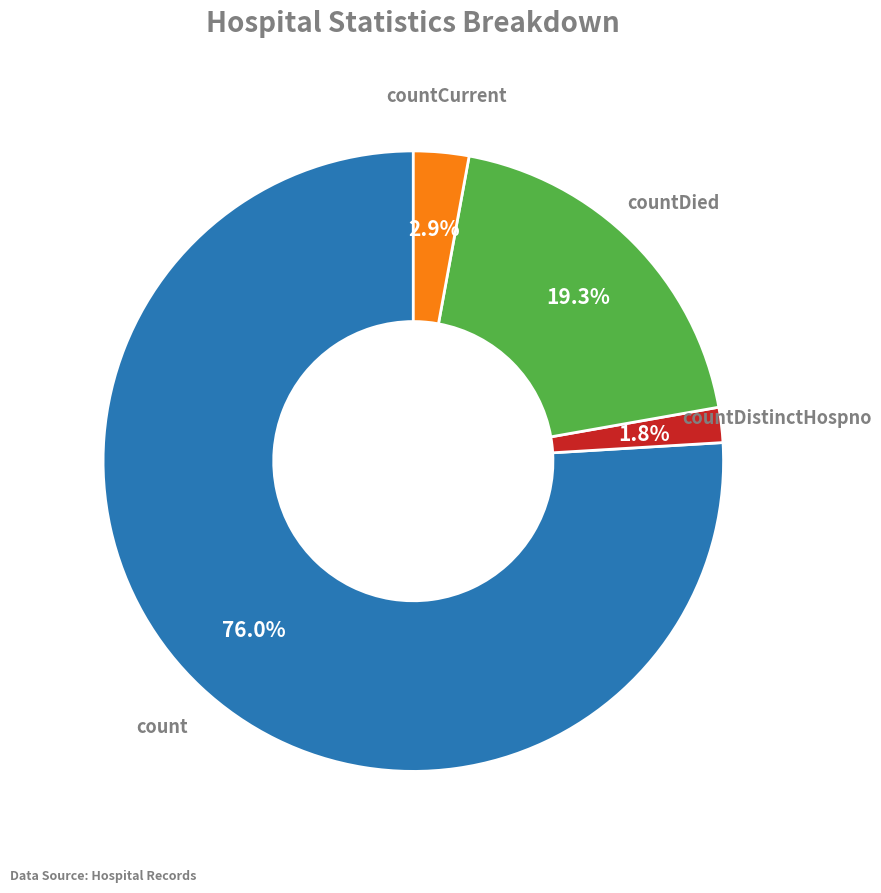

Rank the categories by value from highest to lowest.

count, countDied, countCurrent, countDistinctHospno